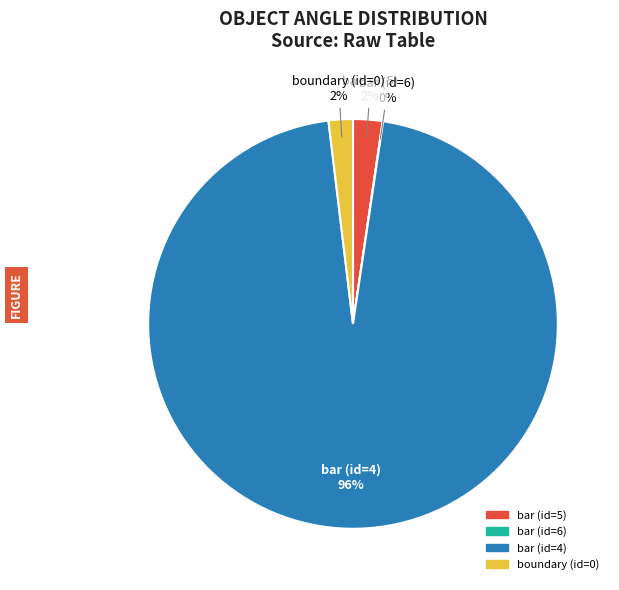

To the nearest percent, what portion does bar (id=5) represent?

2%